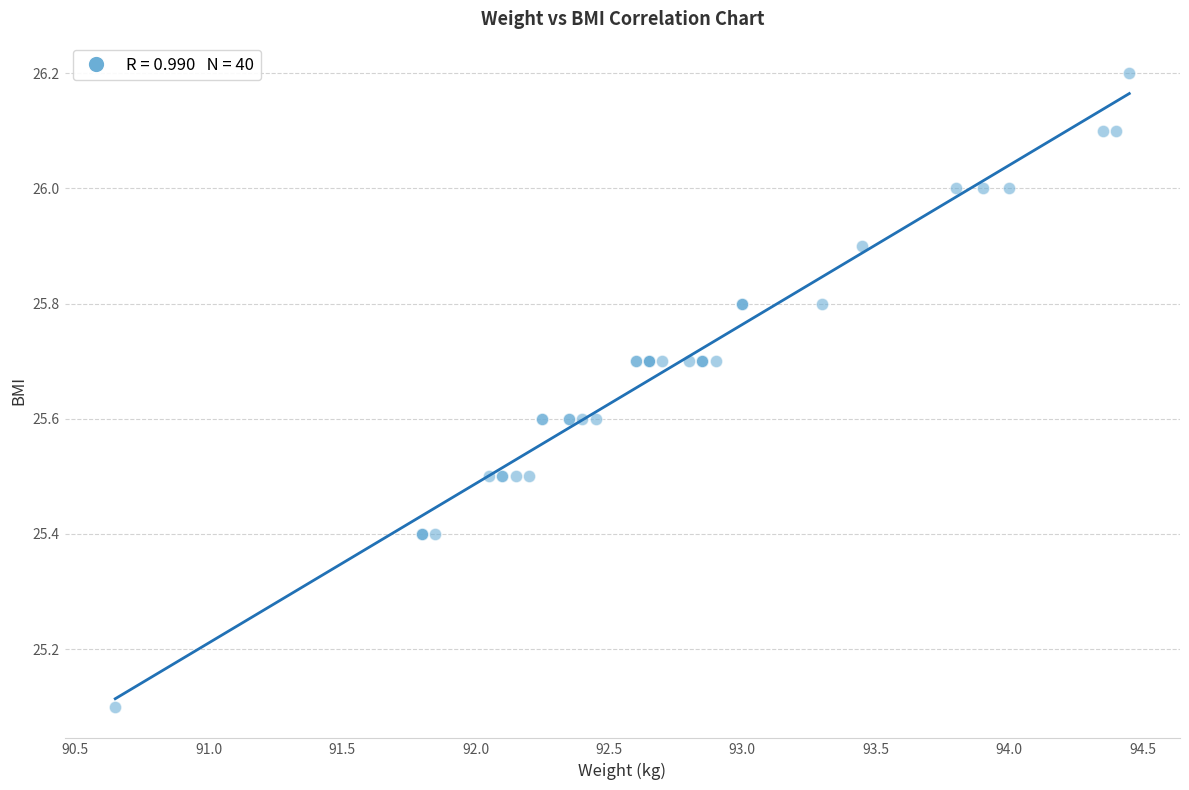

What Y value in the scatter plot is closest to 25?

25.1